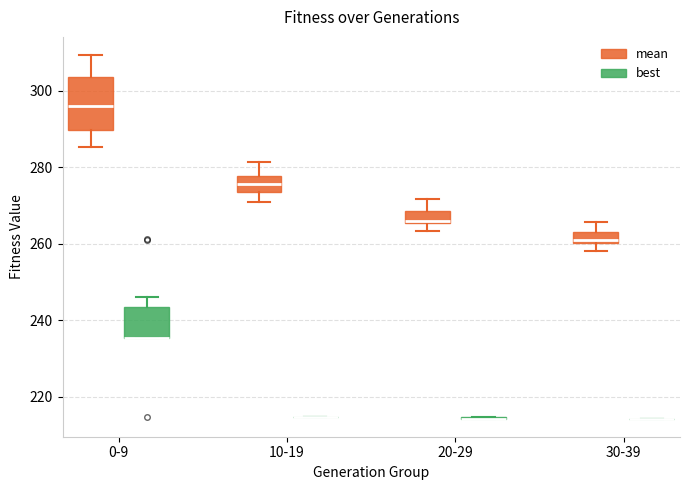

Where does the upper whisker of the box for 0-9 (best) end on the y-axis? The values are not printed on the chart, so give them approximately, as read against the axis.

246